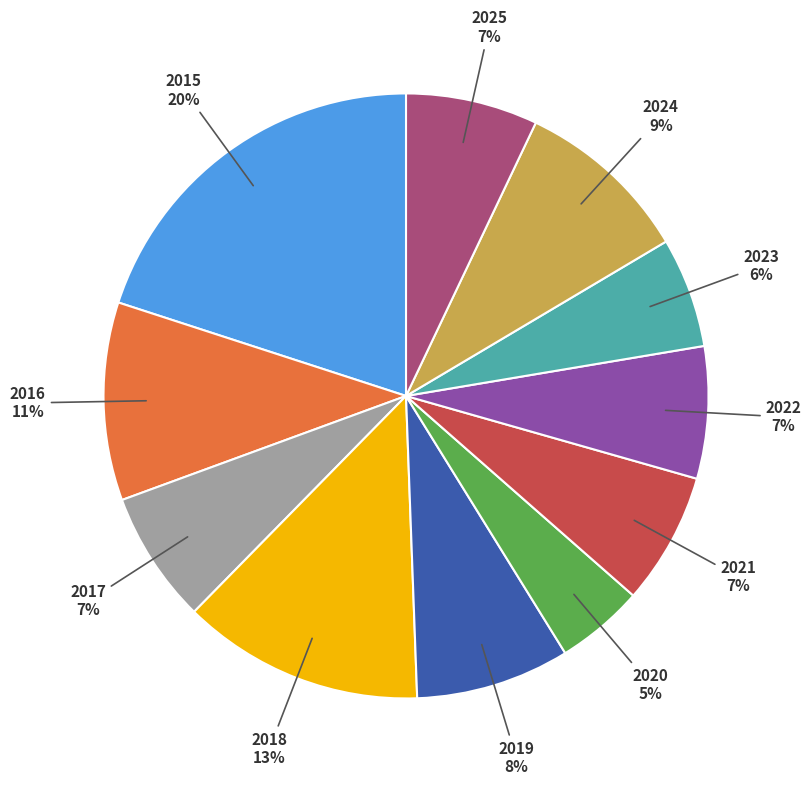

To the nearest percent, what percentage of the pie is 2025?

7%